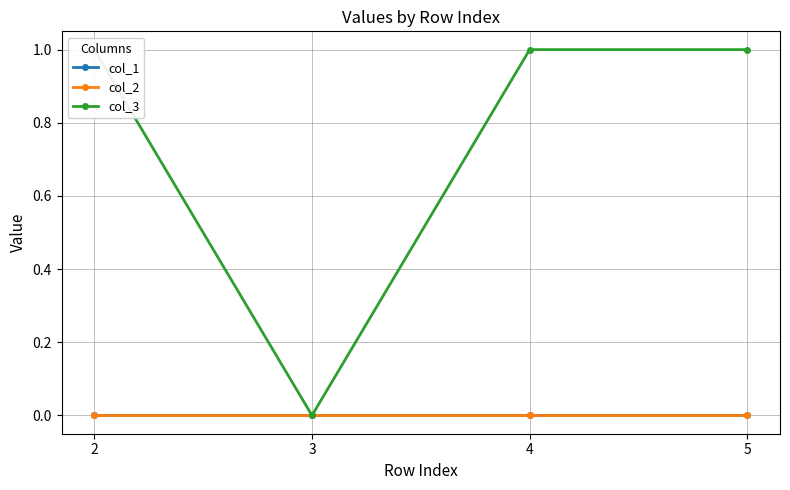

Reading left to right, what are all the values shown in this chart?

col_1: 0	0	0	0
col_2: 0	0	0	0
col_3: 1	0	1	1